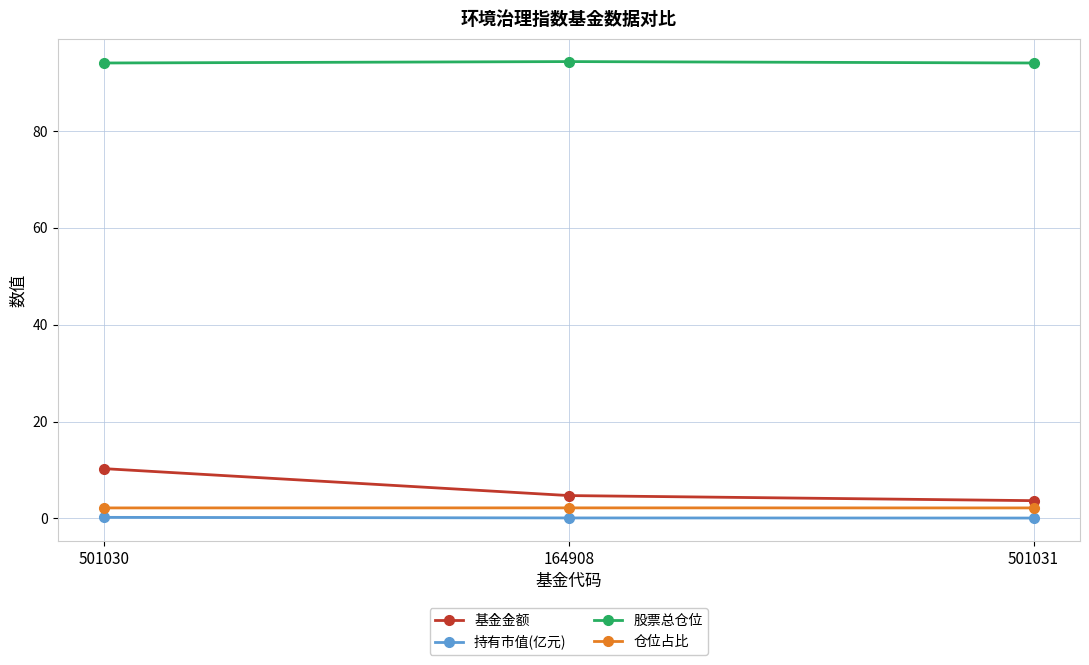

What are all the series names shown in the legend?

基金金额, 持有市值(亿元), 股票总仓位, 仓位占比